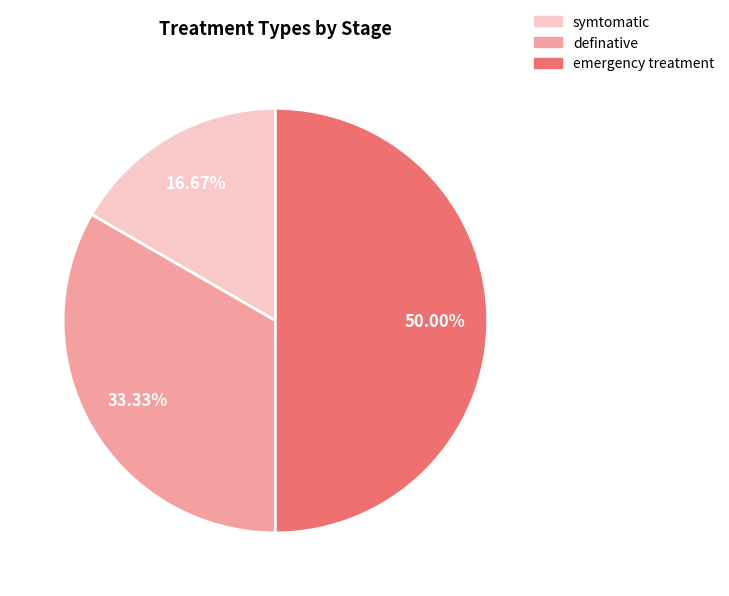

To the nearest percent, what portion does emergency treatment represent?

50%